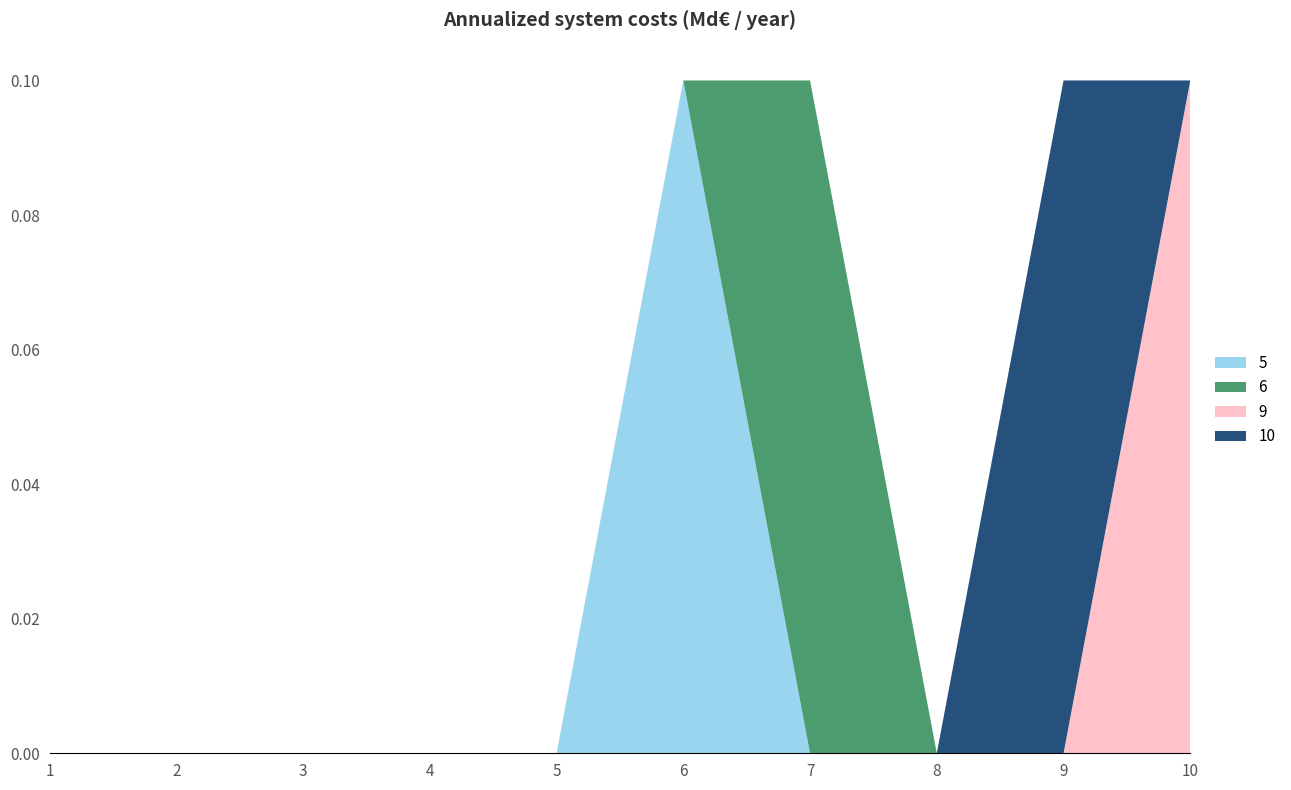

Reading right to left, transcribe all the data shown in this chart.

5: 10=0.0	9=0.0	8=0.0	7=0.0	6=0.1	5=0.0	4=0.0	3=0.0	2=0.0	1=0.0
6: 10=0.0	9=0.0	8=0.0	7=0.1	6=0.0	5=0.0	4=0.0	3=0.0	2=0.0	1=0.0
9: 10=0.1	9=0.0	8=0.0	7=0.0	6=0.0	5=0.0	4=0.0	3=0.0	2=0.0	1=0.0
10: 10=0.0	9=0.1	8=0.0	7=0.0	6=0.0	5=0.0	4=0.0	3=0.0	2=0.0	1=0.0